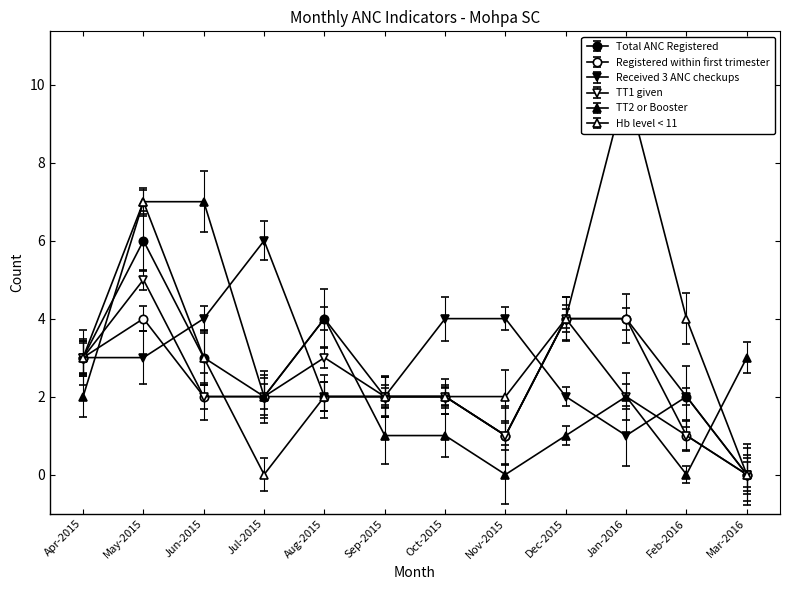

Which series has the widest spread of values?

Hb level < 11